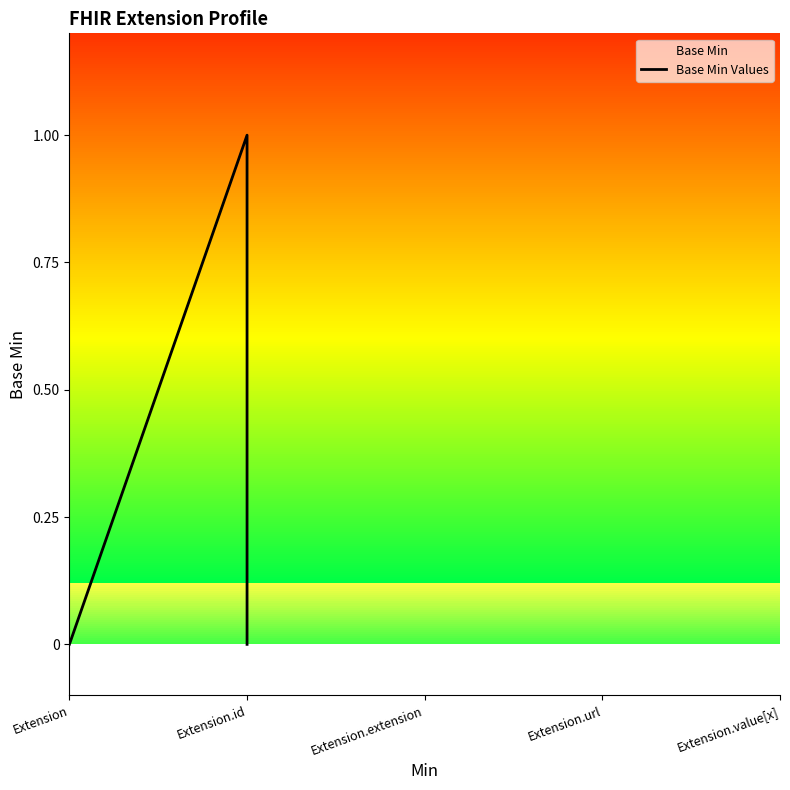

Which has a higher value, Extension.id or Extension?

Extension.id